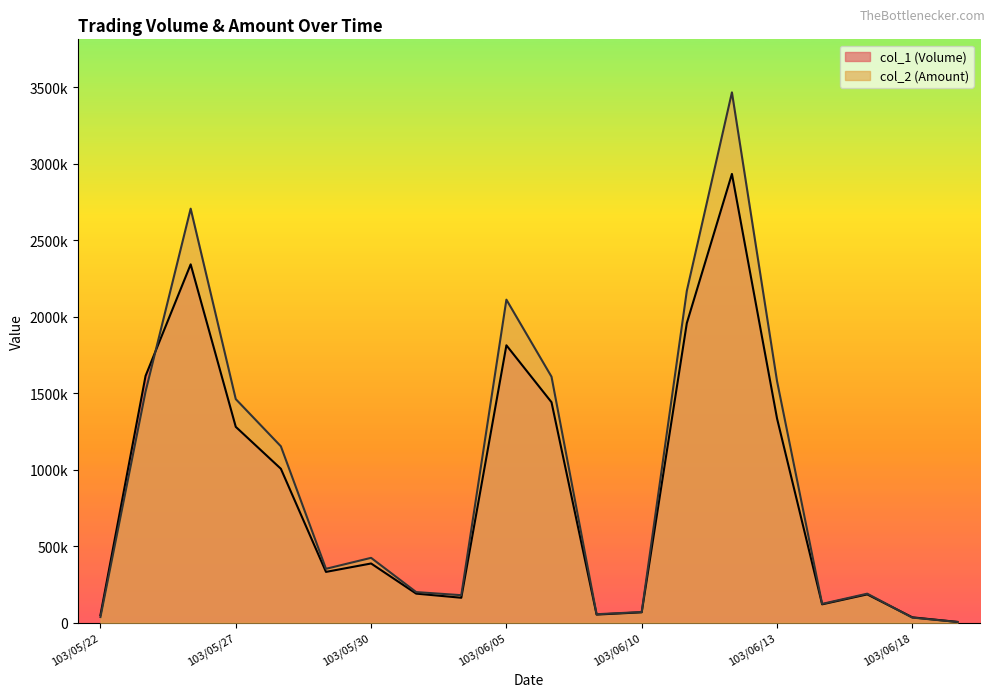

Which category has the lowest value in the col_1 (Volume) series?

103/06/19